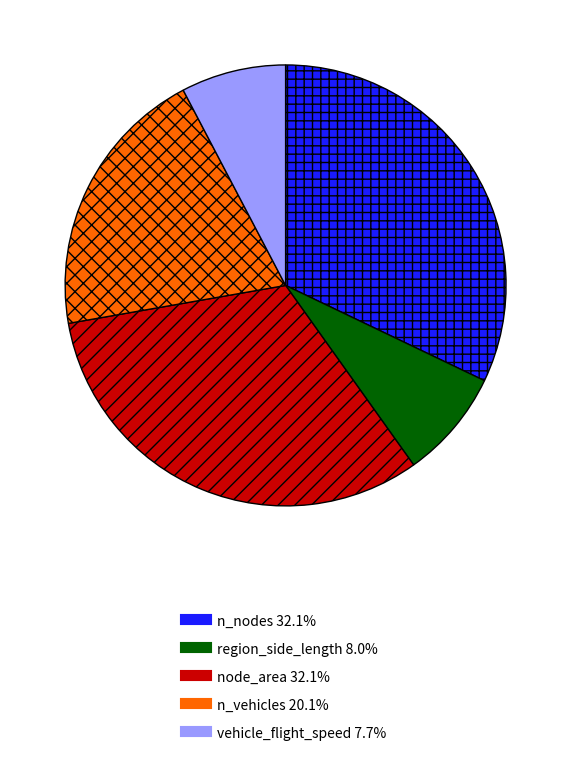

Do n_nodes and region_side_length together represent more than half of the pie?

No